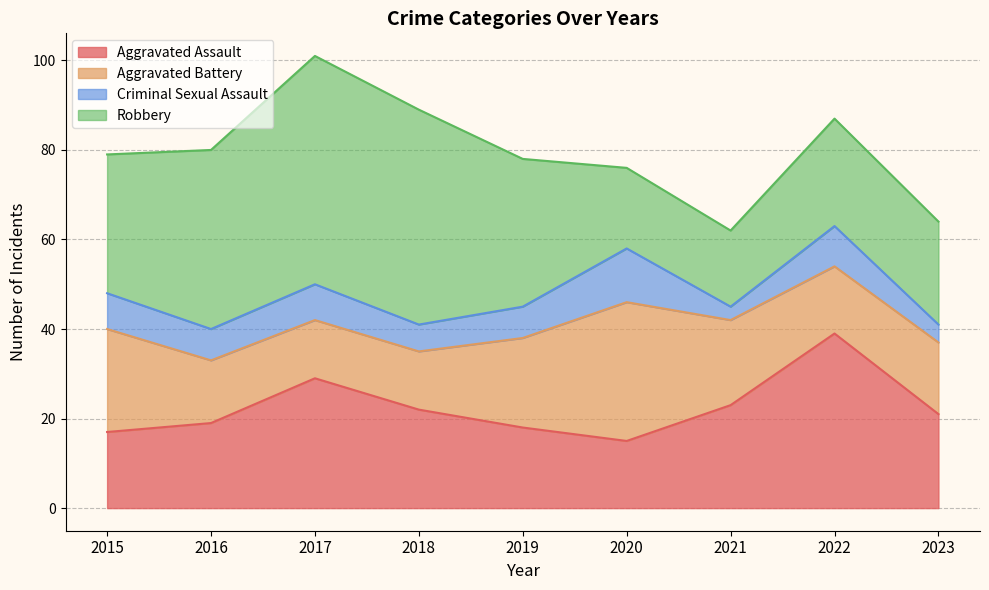

What is the sum of all Criminal Sexual Assault values?

64